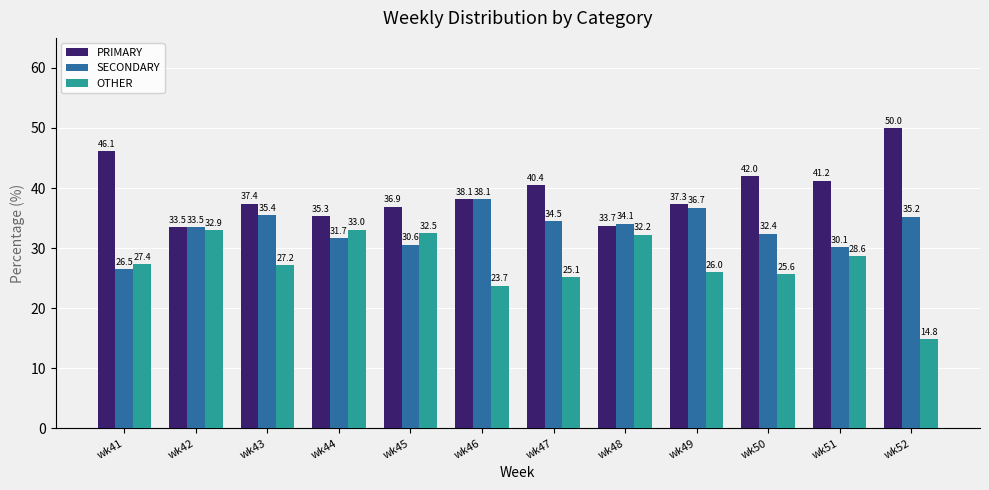

Is the value of SECONDARY at wk45 greater than the value of PRIMARY at wk46?

No